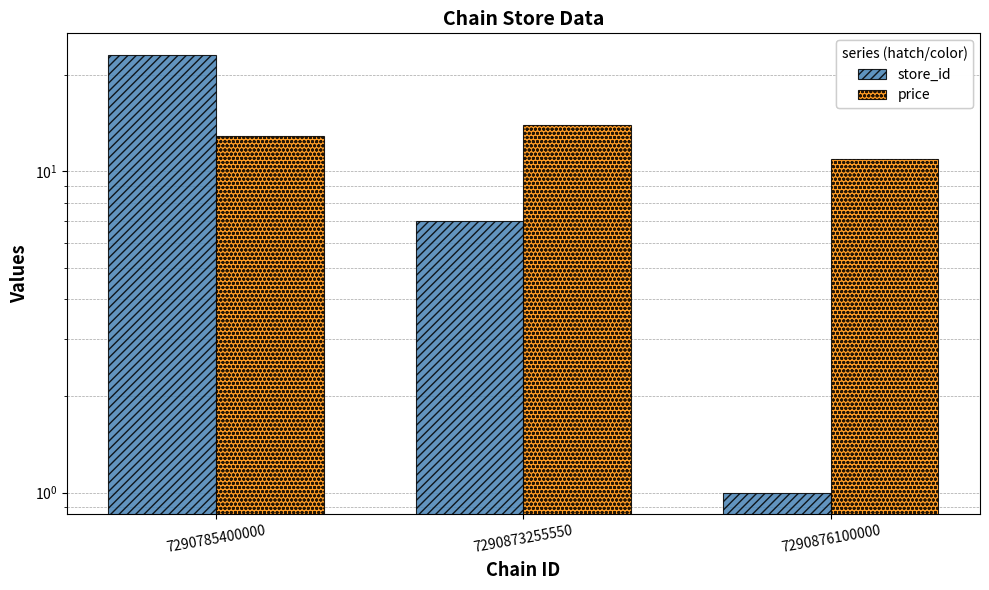

Which category has the highest value across all series?

7290785400000